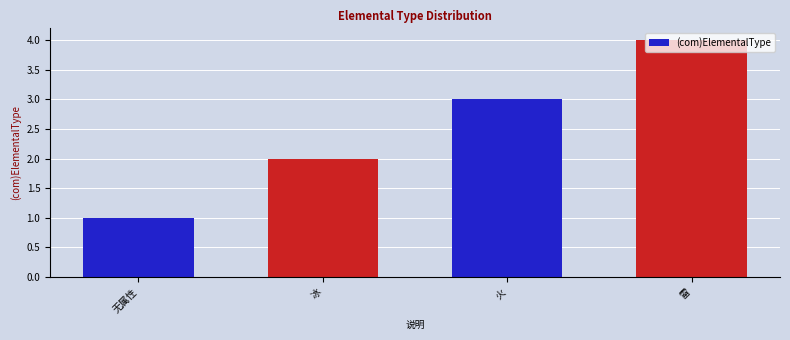

What position from the left is 火?

3